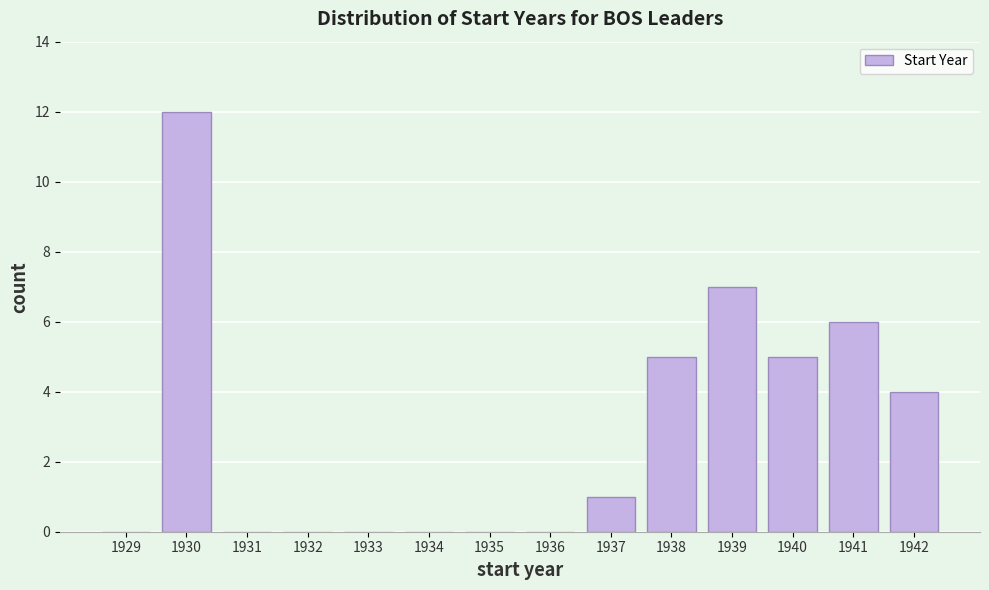

Reading left to right, transcribe all the data shown in this chart.

1929=0	1930=12	1931=0	1932=0	1933=0	1934=0	1935=0	1936=0	1937=1	1938=5	1939=7	1940=5	1941=6	1942=4